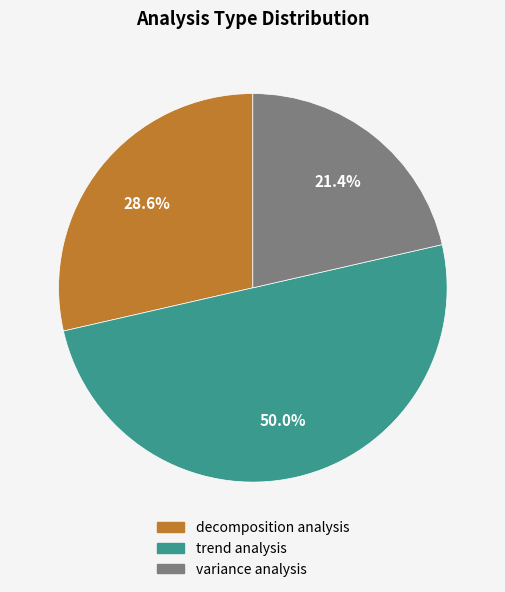

What percentage is the trend analysis slice, to the nearest percent?

50%